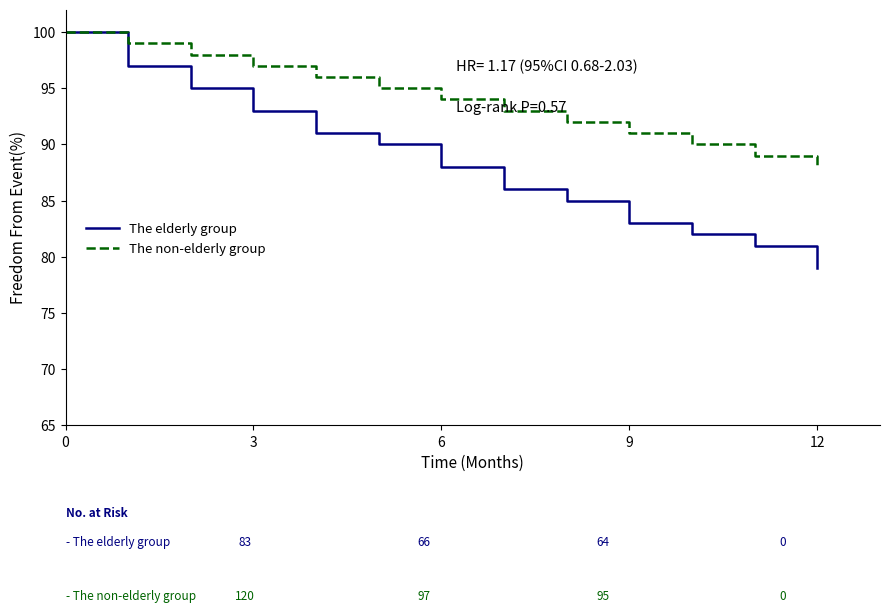

Which series has the largest total across all categories?

The non-elderly group